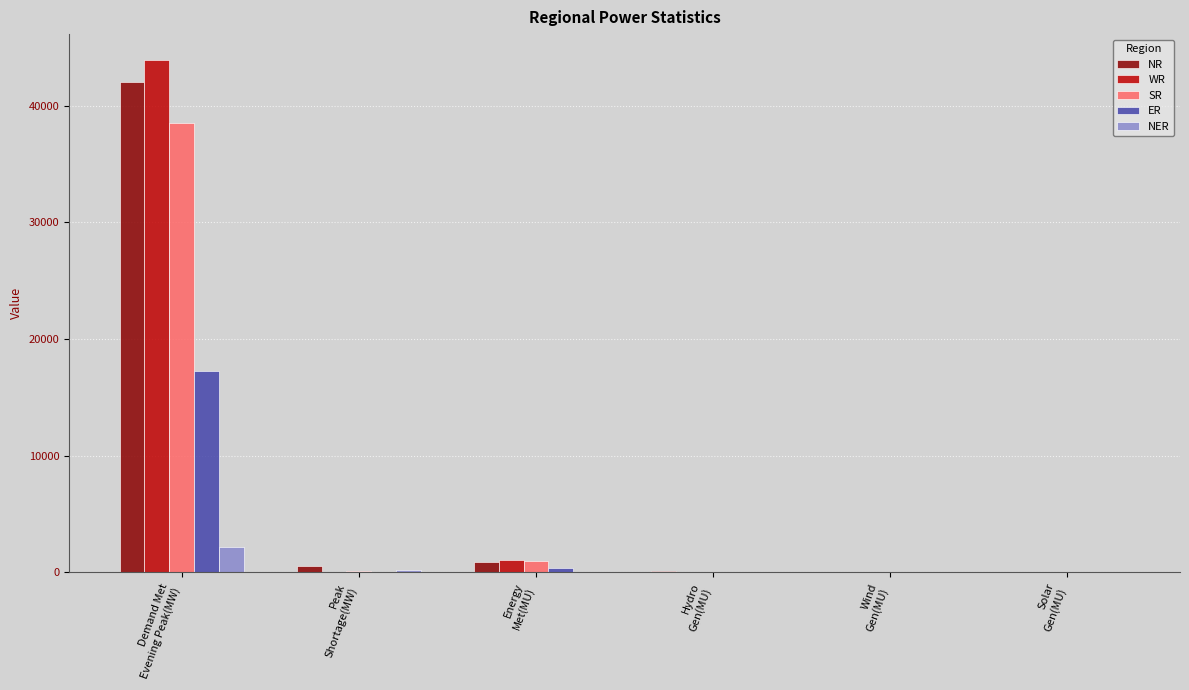

What are all the series names shown in the legend?

NR, WR, SR, ER, NER